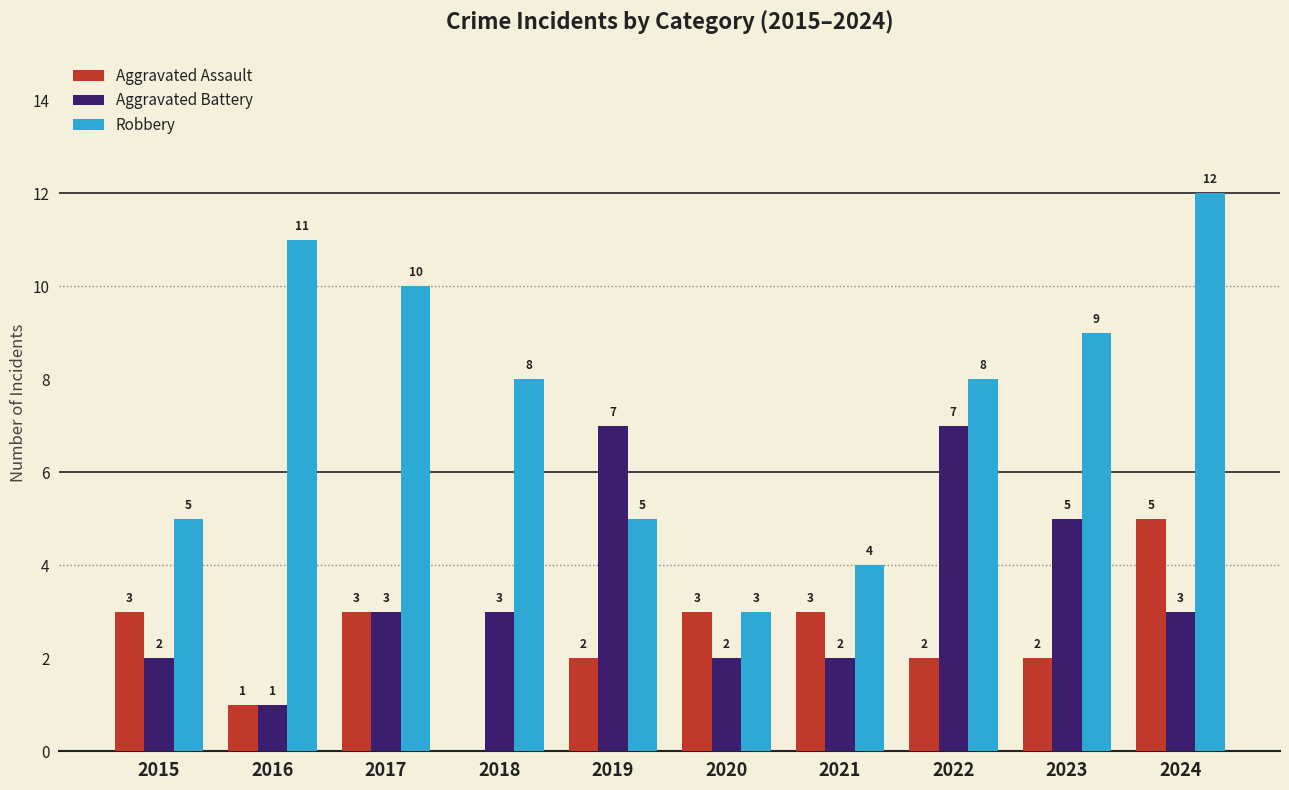

The Robbery series shows 9 at 2023. True or false?

True